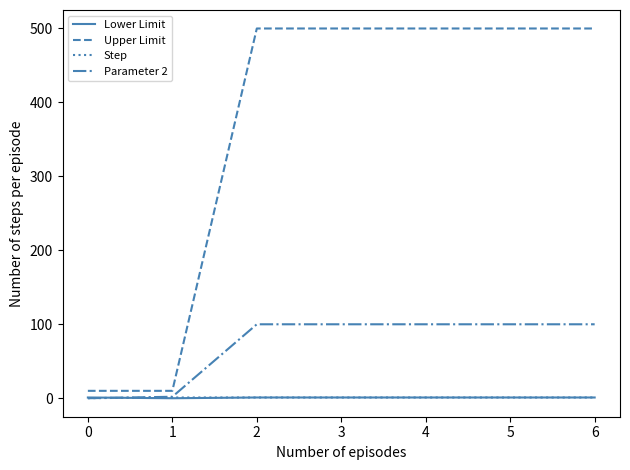

True or false: Upper Limit has a value of 10.0 at 0.

True